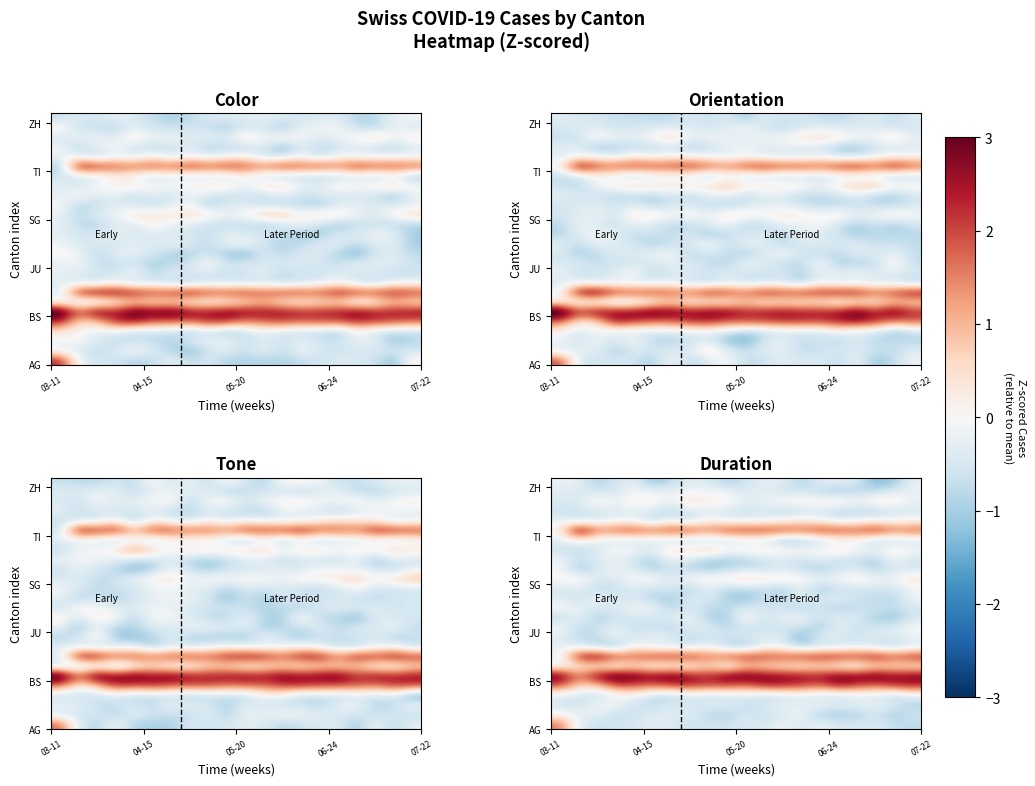

What is the spread (max minus min) of values at 04-15?

4.3